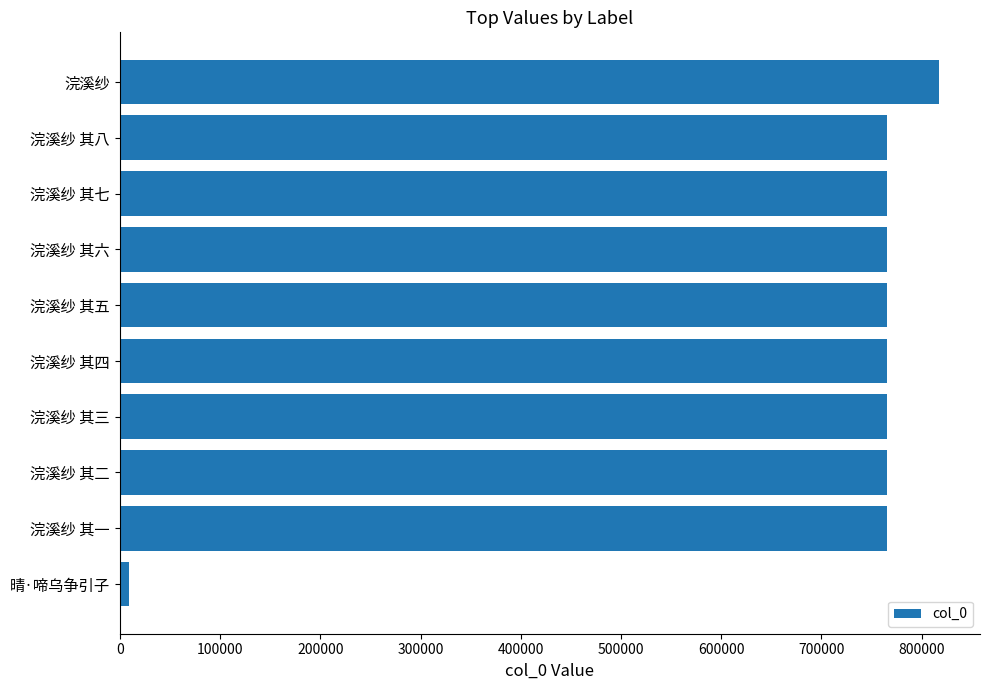

What value does the data have at 浣溪纱 其六?

764949